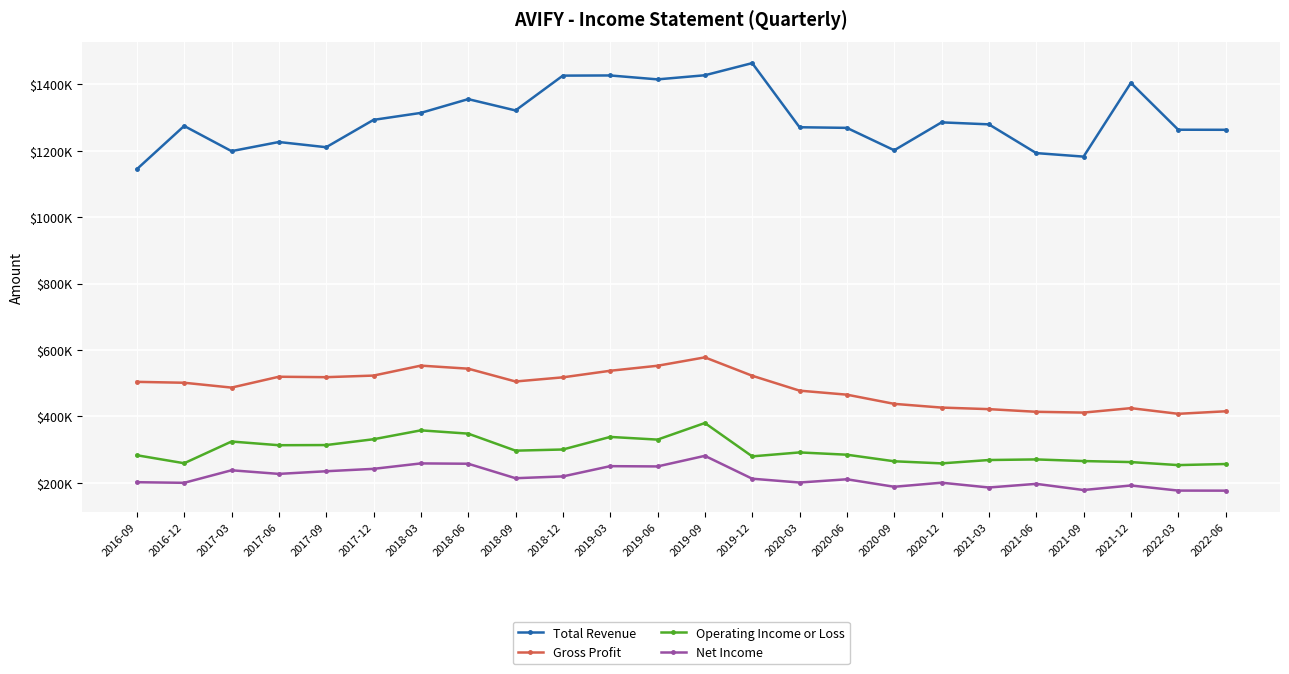

Where is Gross Profit nearest to the value 492450?

2017-03